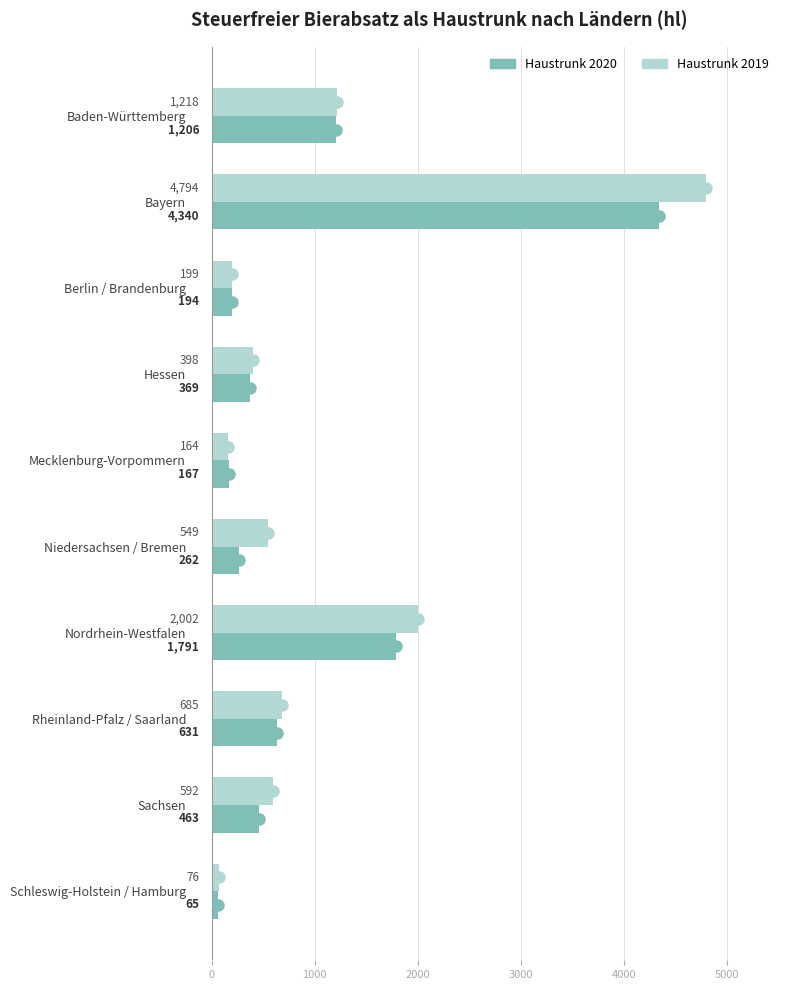

What value does the Haustrunk 2019 series have at Berlin / Brandenburg?

198.9